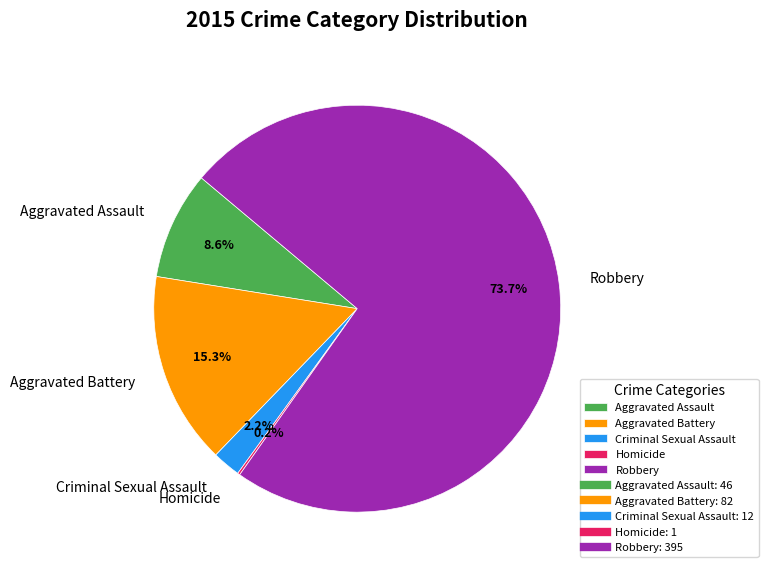

Is there a majority slice in this chart?

Yes